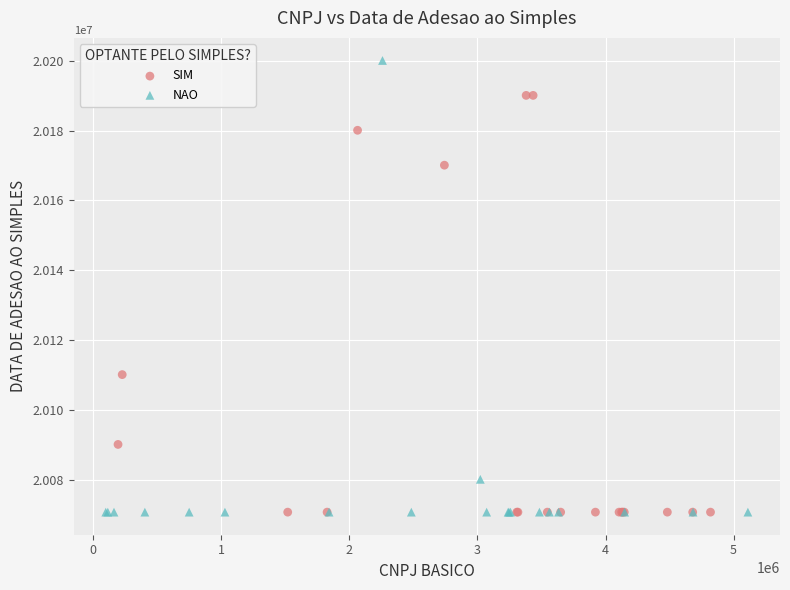

Which series reaches the maximum Y coordinate?

NAO